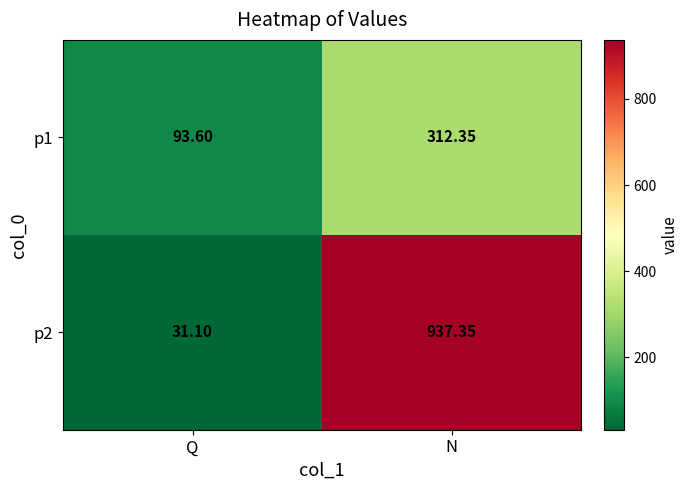

Rank the categories by p2 value from lowest to highest.

Q, N